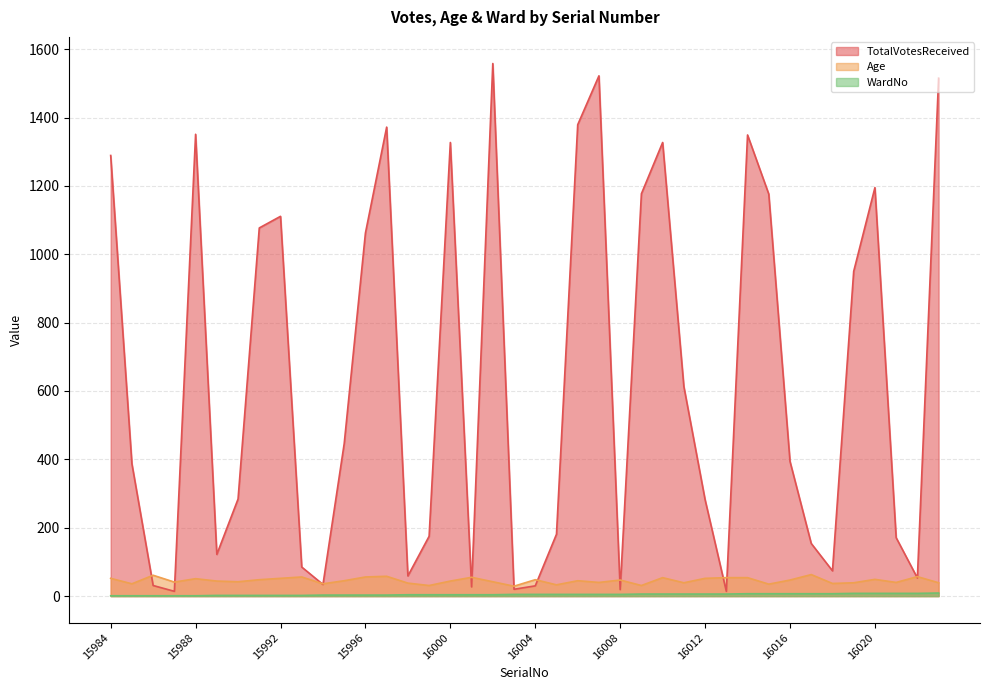

What is the total value across all series at 16000?

1375